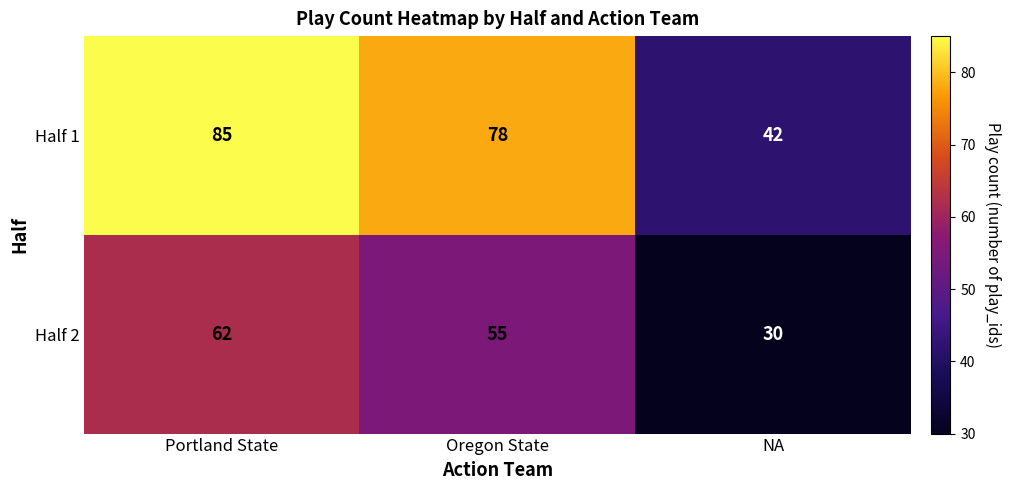

How many categories are shown in the chart?

3